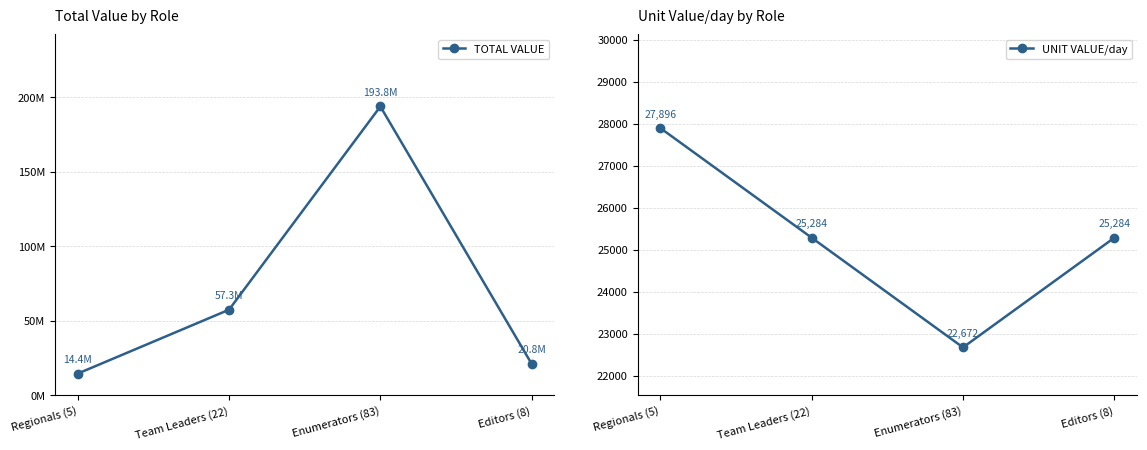

What is the label of the 2nd point from the left?

Team Leaders (22)